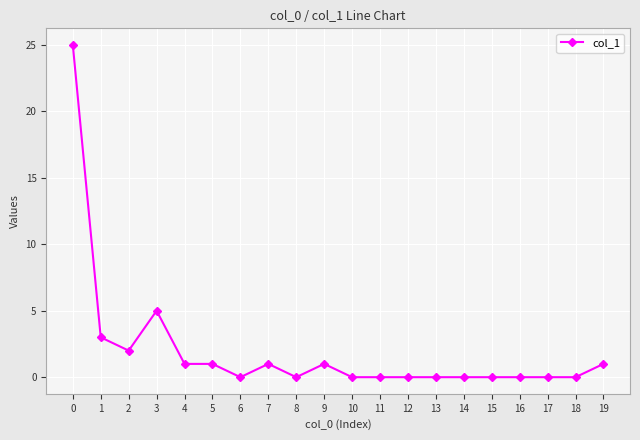

What is the difference between the maximum and minimum values?

25